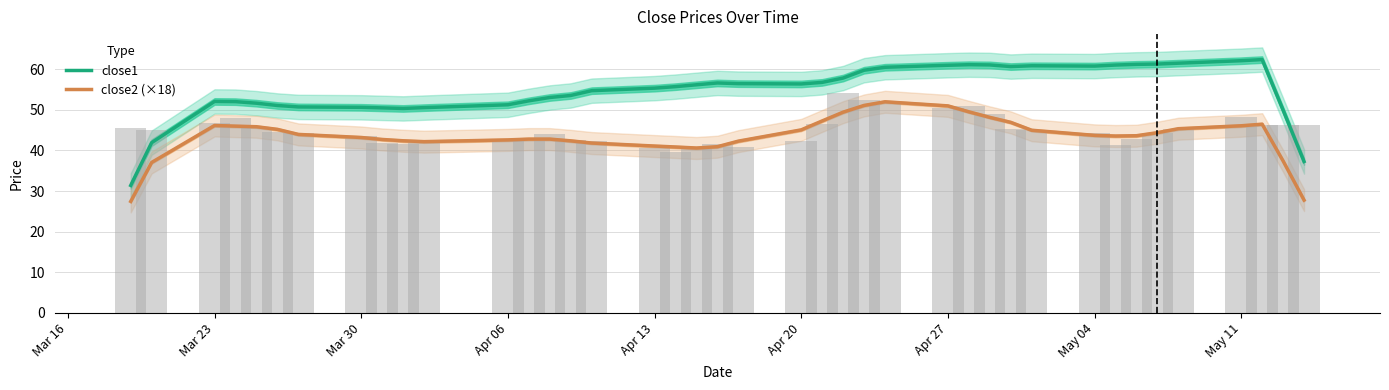

True or false: close2 (×18) has a value of 41.1 at Apr 13.

True